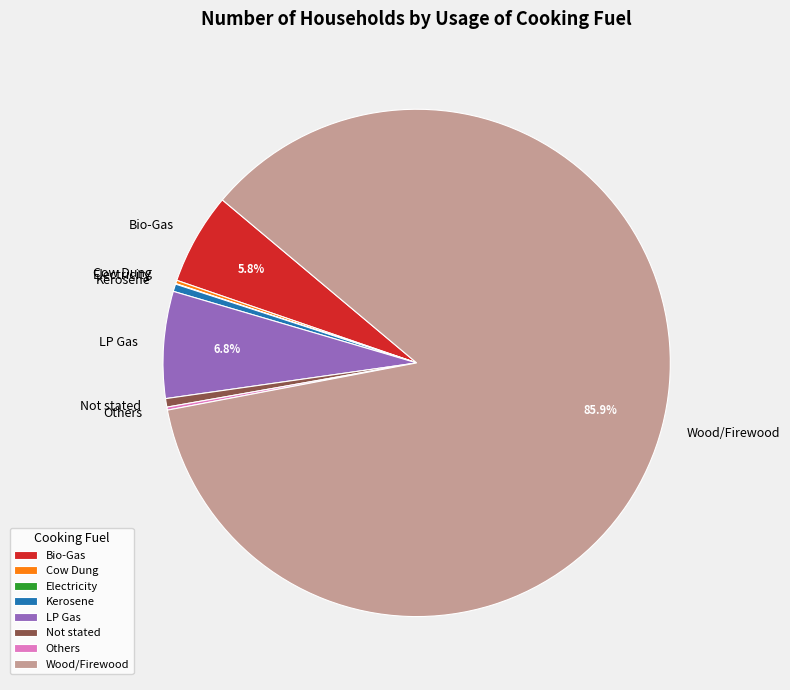

Combined, do LP Gas and Kerosene account for over 50%?

No